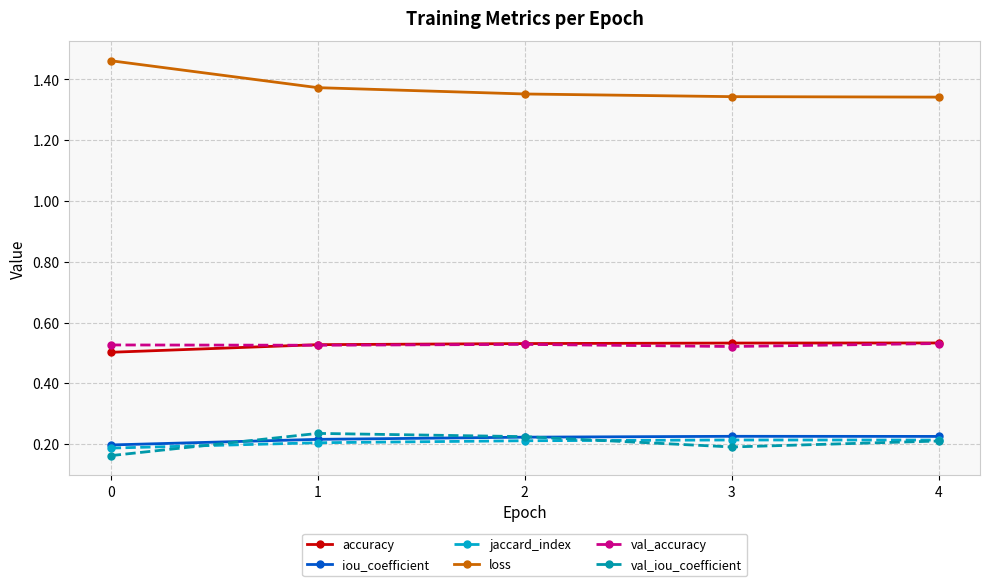

What is the spread (max minus min) of values at 1?

1.2